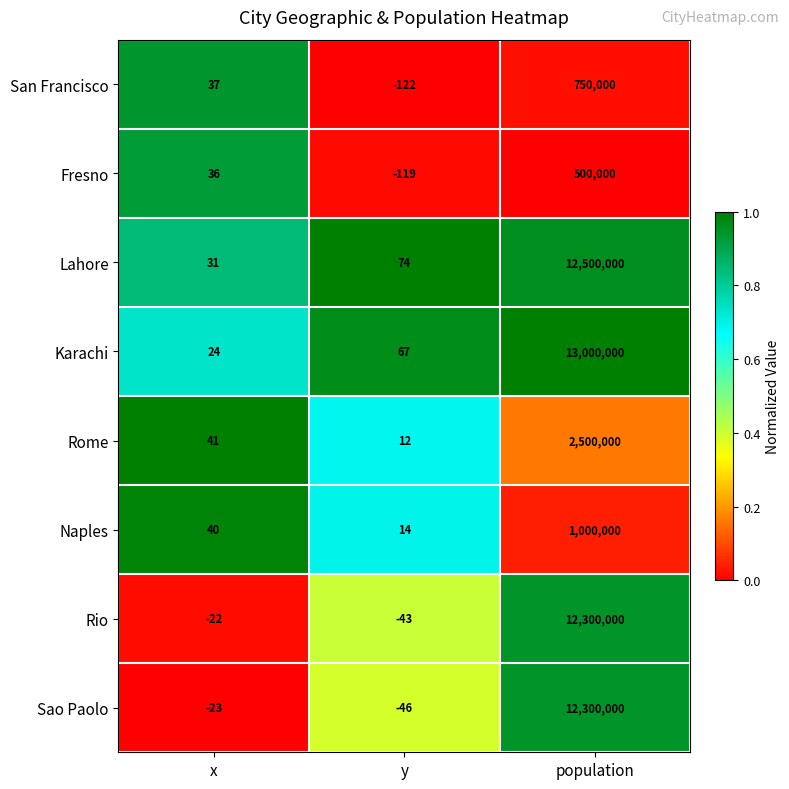

Which series has the largest range (max minus min)?

Karachi